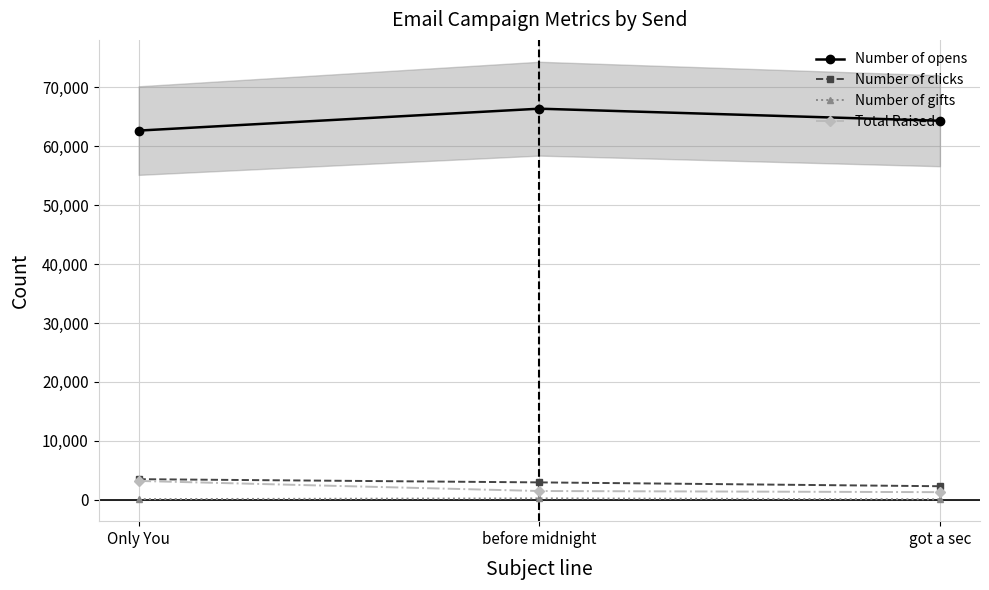

What is the label of the 2nd point from the right?

before midnight